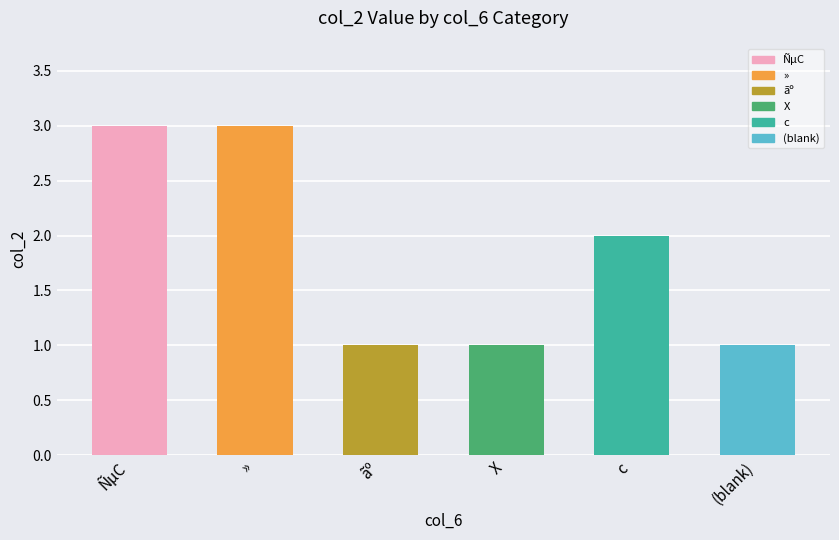

What is the value of the 3rd bar from the left?

1